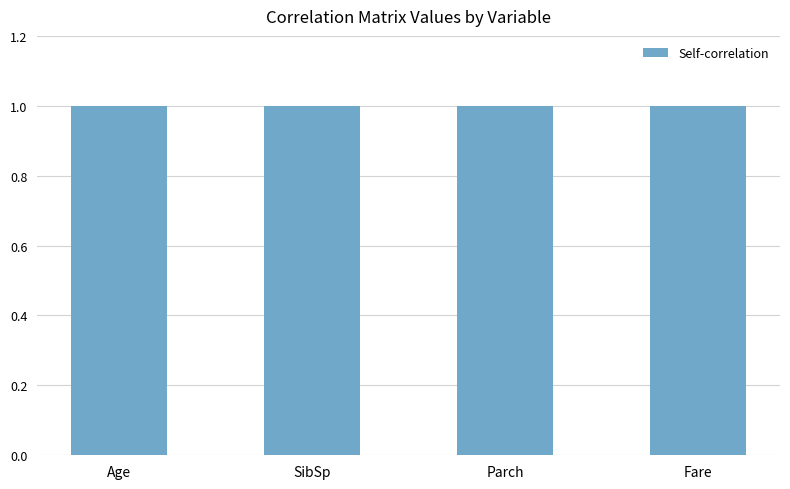

What is the highest value of the SibSp series?

1.0